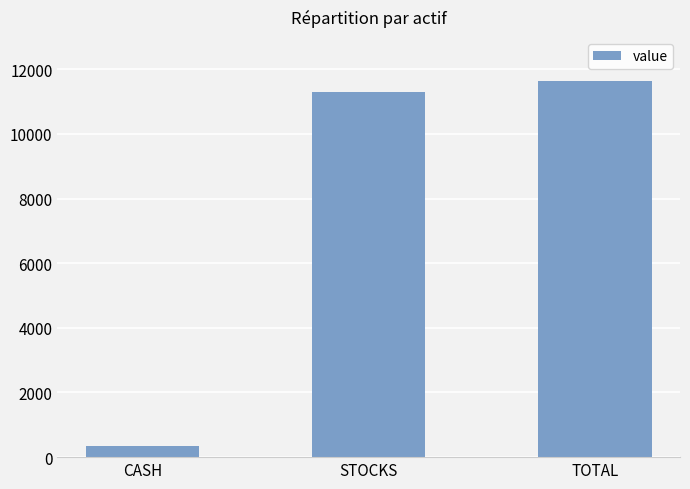

Which has a higher value, STOCKS or TOTAL?

TOTAL